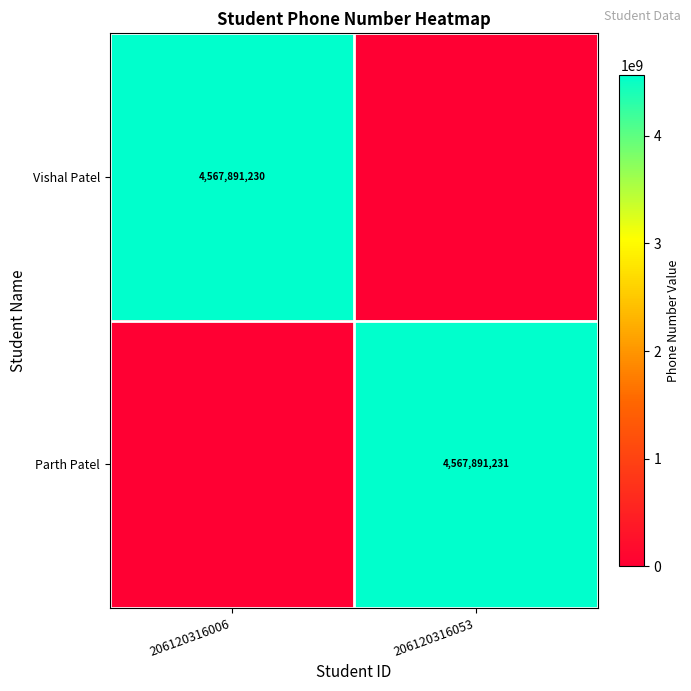

True or false: Parth Patel has a value of 4567891231 at 206120316053.

True